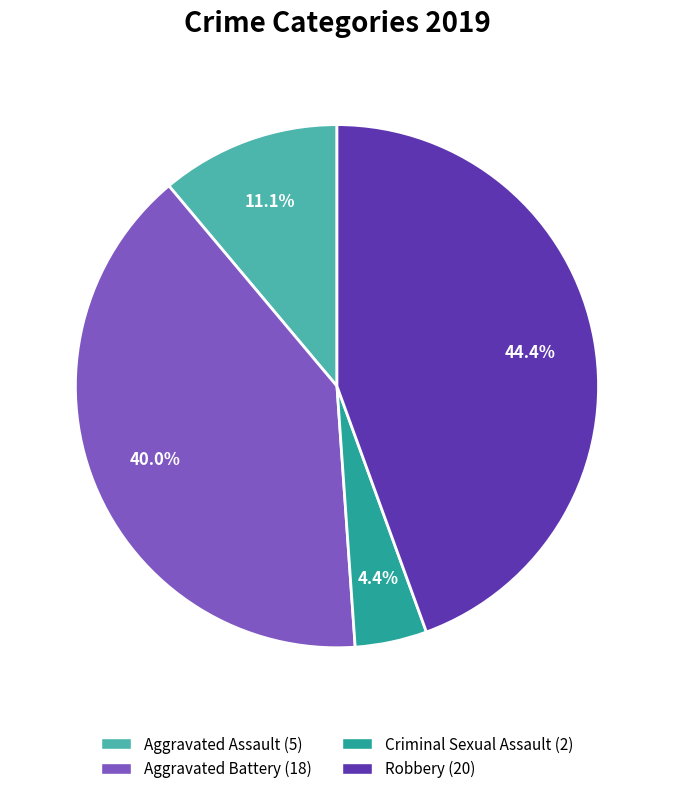

Is there a majority slice in this chart?

No